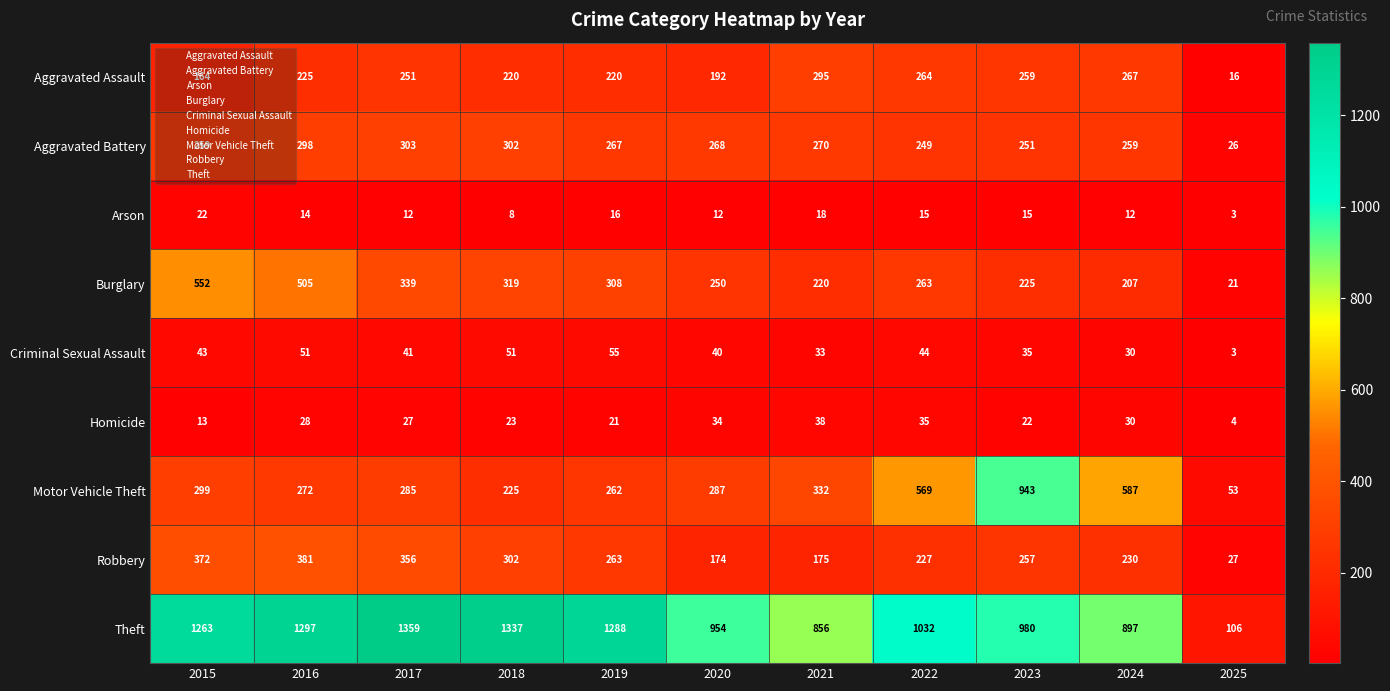

Which series changed the most between 2019 and 2021?

Theft